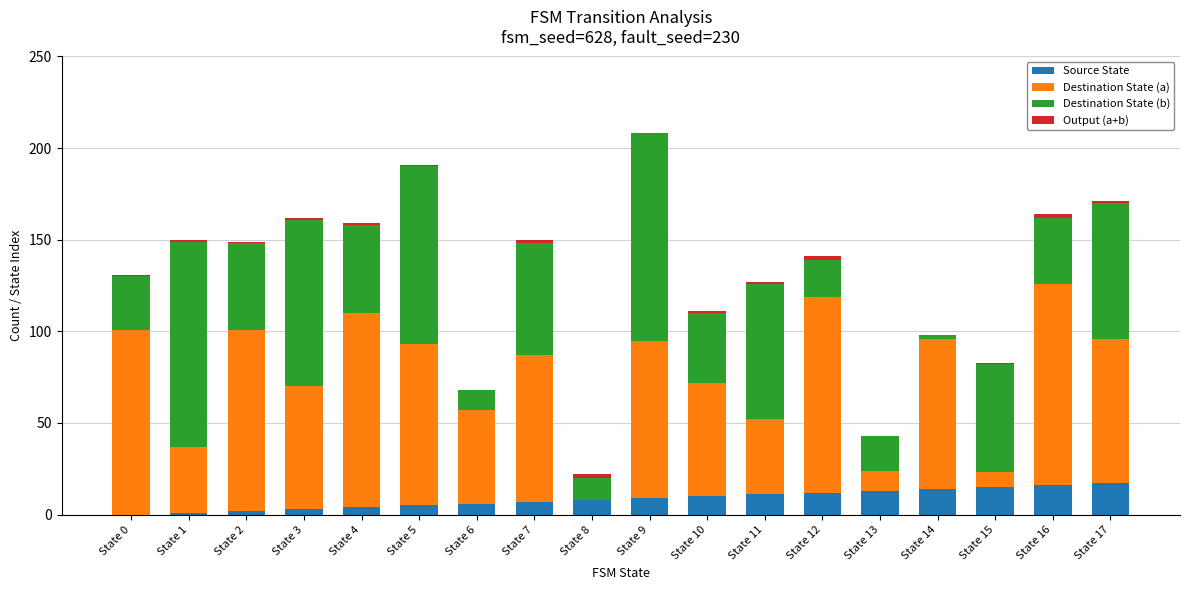

What is the sum of all Source State values?

153